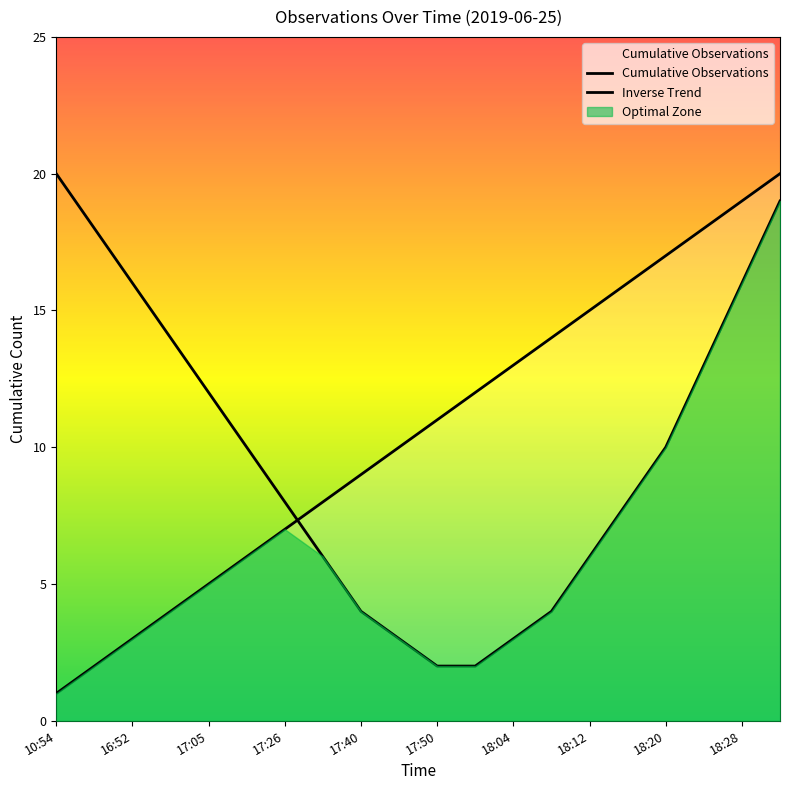

Reading left to right, transcribe all the data shown in this chart.

Cumulative Observations: 1	2	3	4	5	6	7	8	9	10	11	12	13	14	15	16	17	18	19	20
Inverse Trend: 20	18	16	14	12	10	8	6	4	3	2	2	3	4	6	8	10	13	16	19